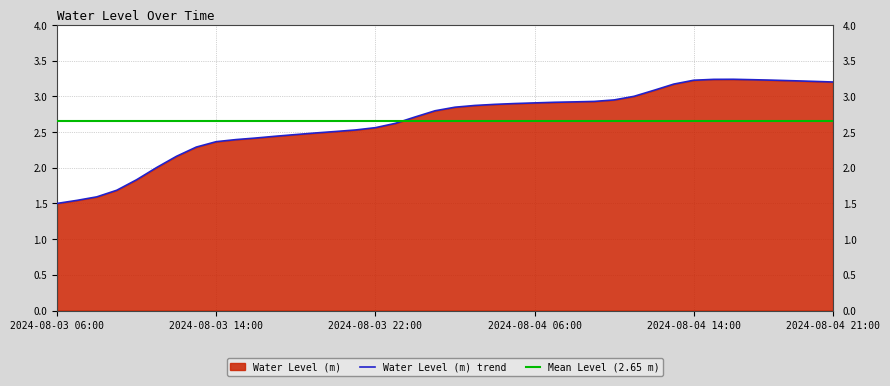

What is the difference between the maximum and minimum values?

1.7